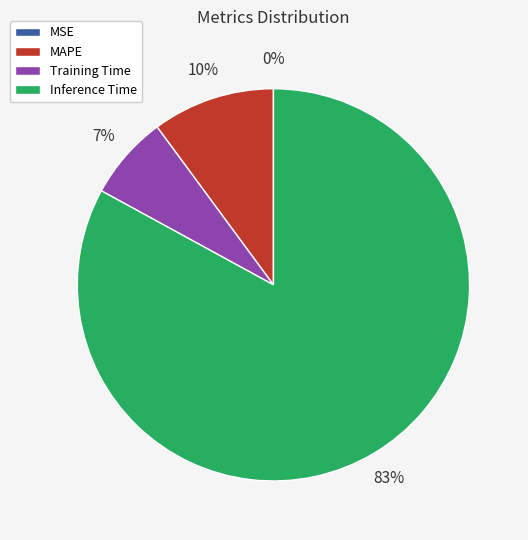

What percentage is the MAPE slice, to the nearest percent?

10%